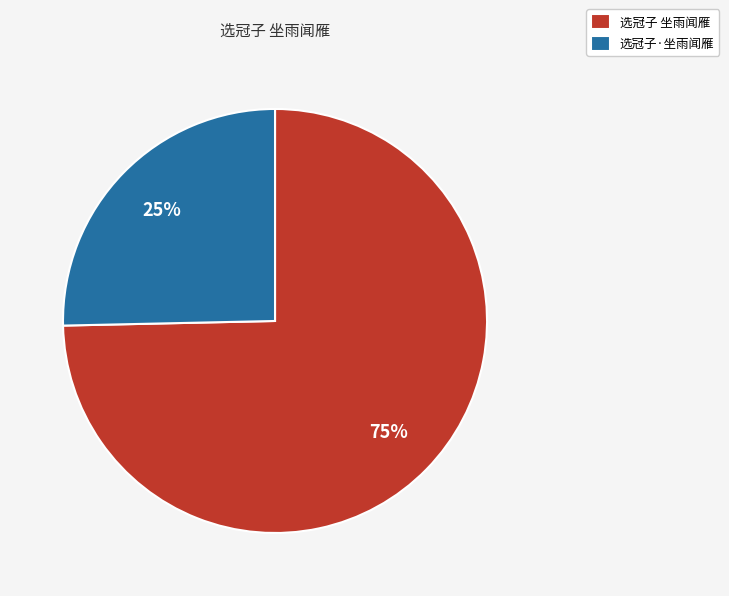

Is 选冠子 坐雨闻雁 the majority of the pie?

Yes